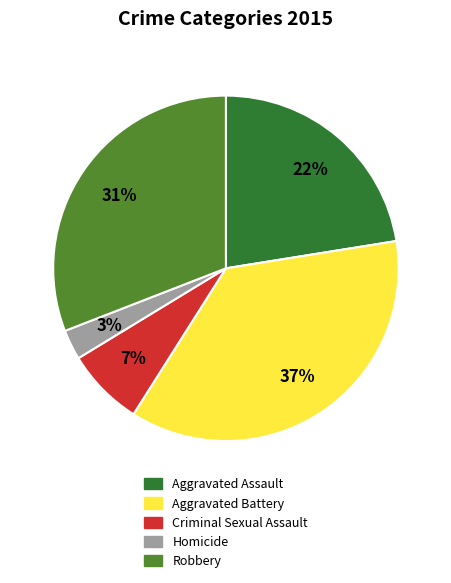

Does Criminal Sexual Assault account for over 50% of the chart?

No